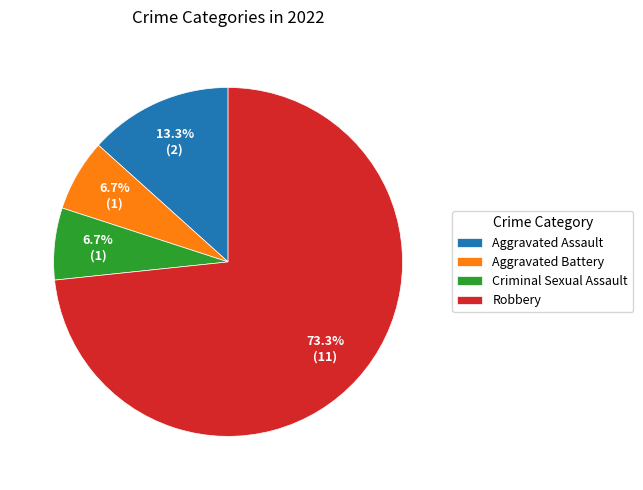

Which category has the biggest portion of the pie?

Robbery